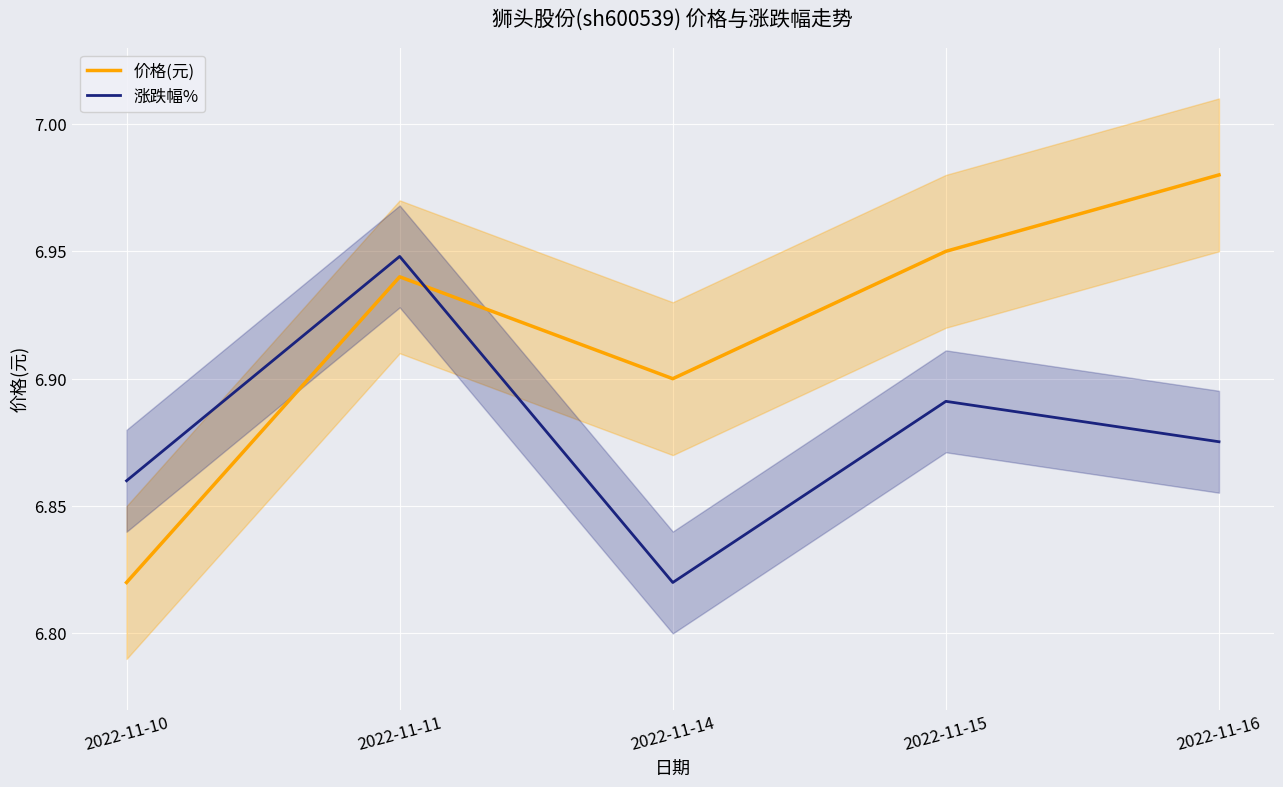

The value of 价格(元) at 2022-11-10 is 3.8. True or false?

False